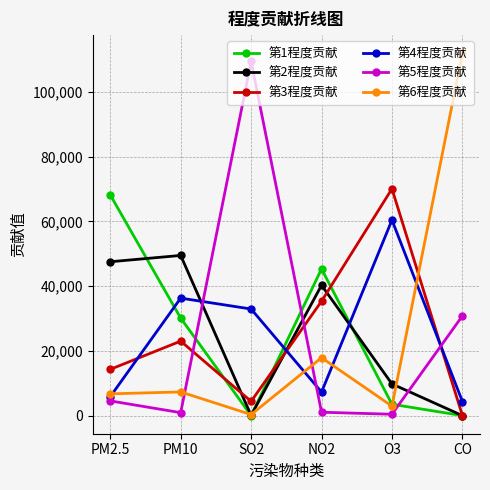

How many data points in 第4程度贡献 are less than 32915?

3